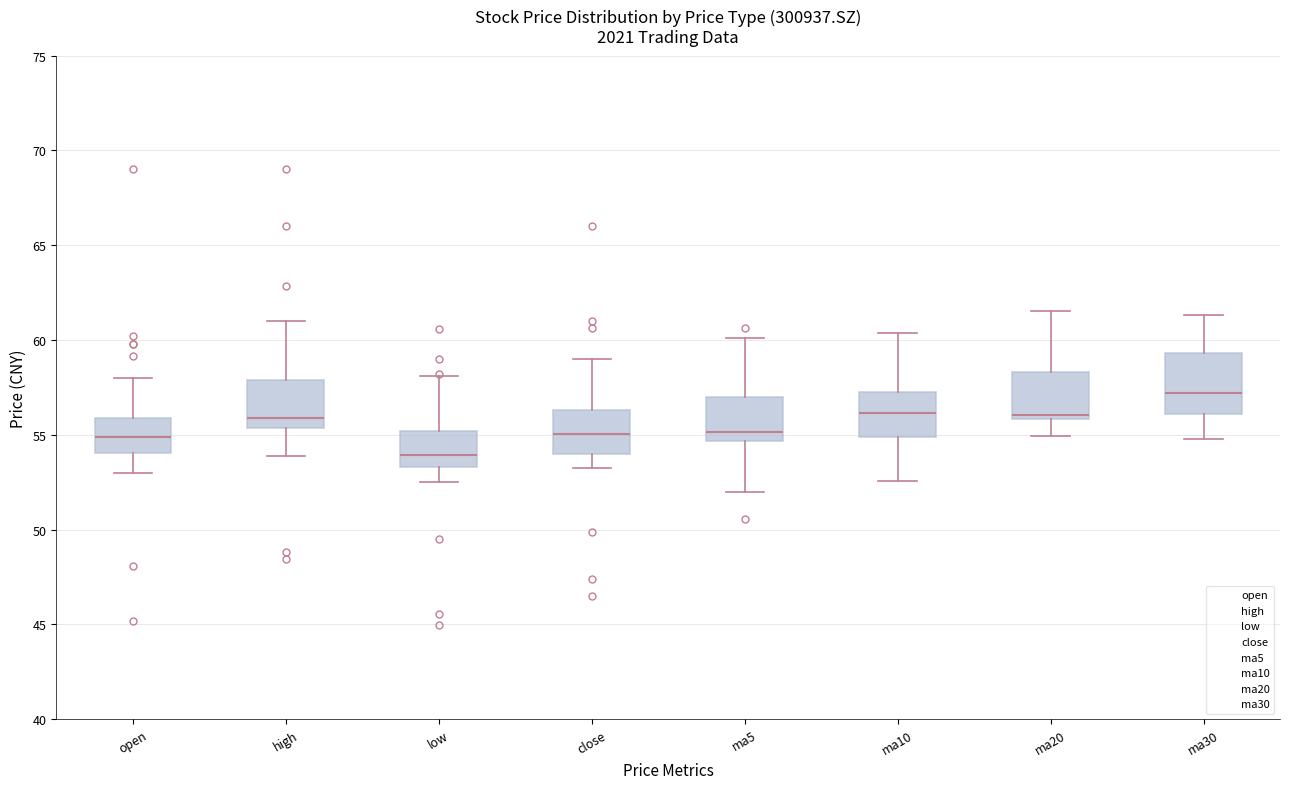

Where does the median line of the box for ma10 sit on the y-axis? The values are not printed on the chart, so give them approximately, as read against the axis.

56.0